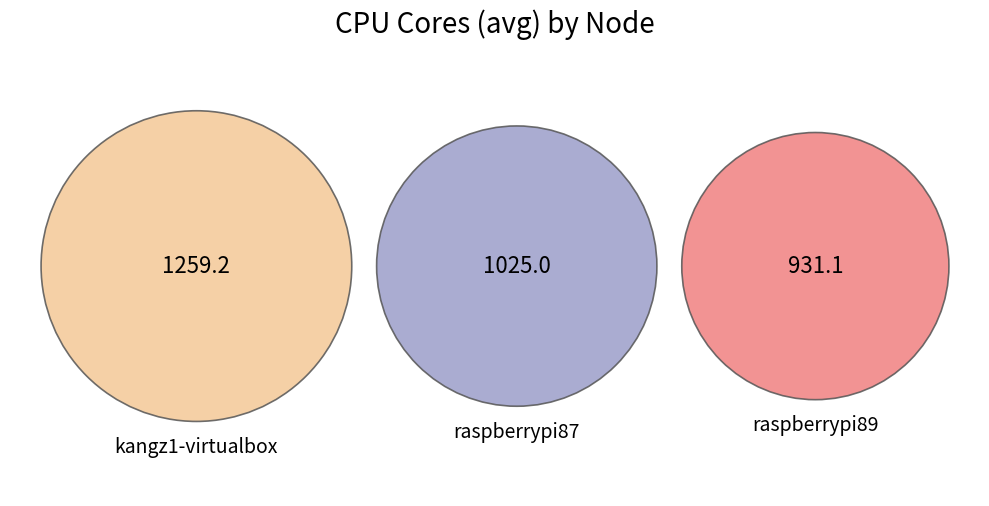

How many slices are in this pie chart?

3